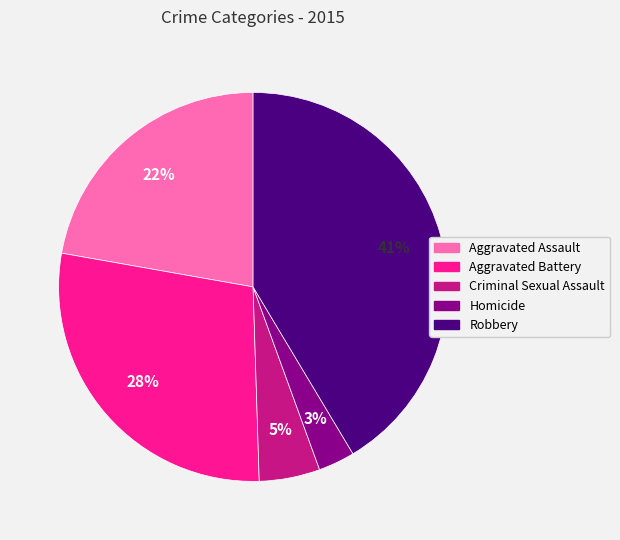

Do Homicide and Aggravated Assault together represent more than half of the pie?

No